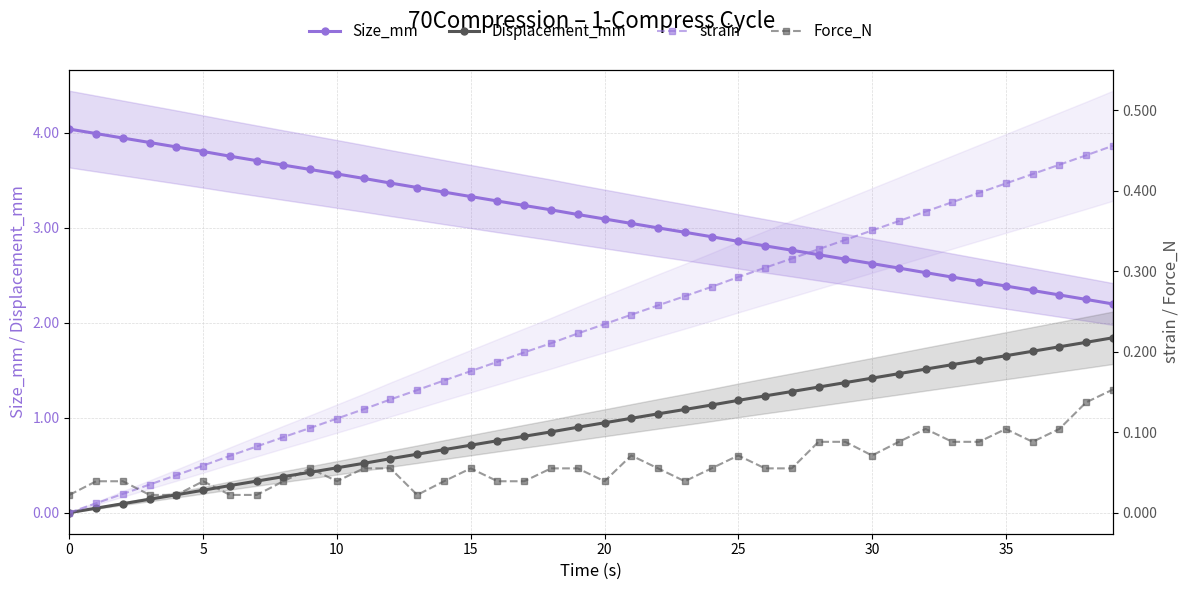

Is this an area chart (filled region under the line)?

No